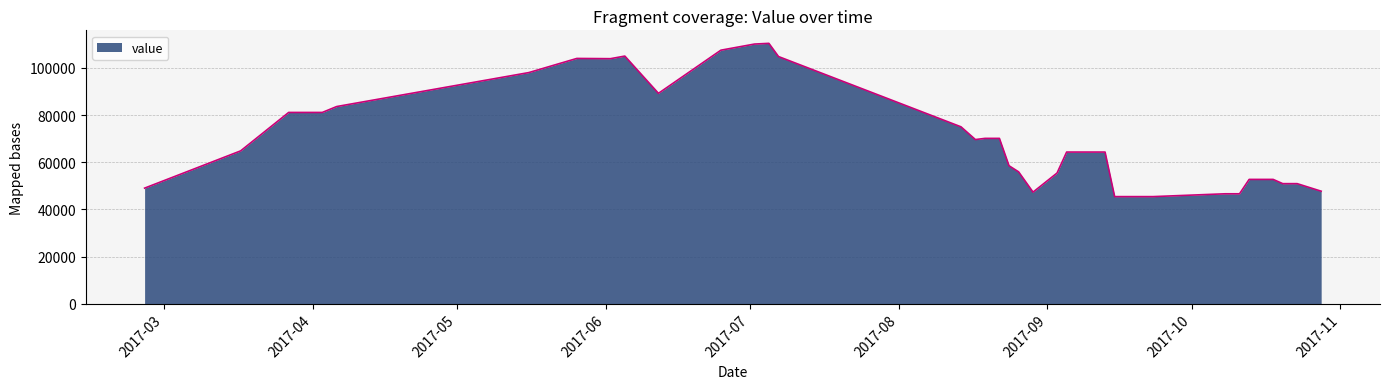

What is the smallest value displayed?

45400